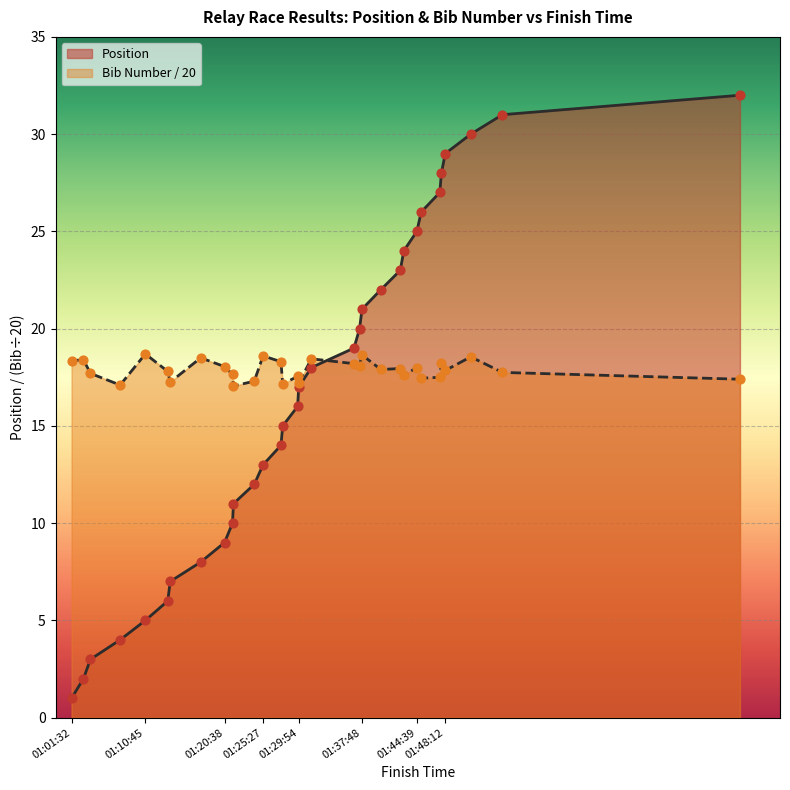

What are all the series names shown in the legend?

Position, Bib Number / 20